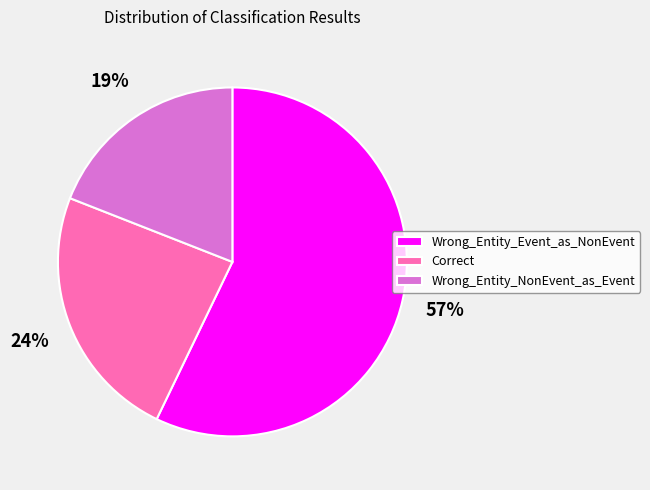

How many slices are in this pie chart?

3